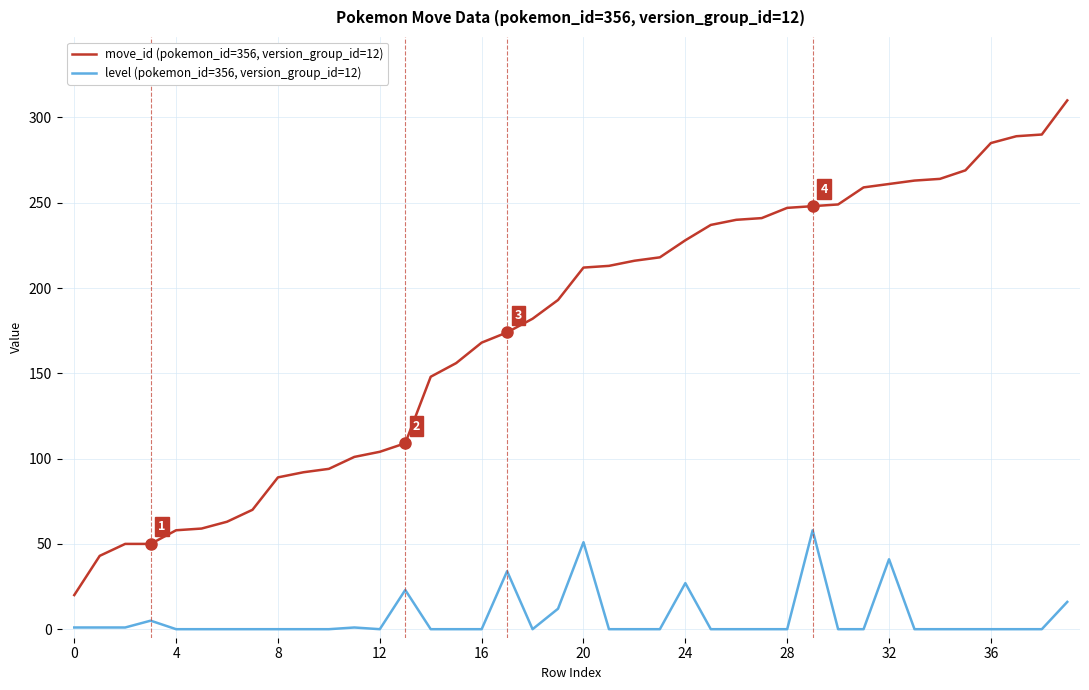

Which series has the largest total across all categories?

move_id (pokemon_id=356, version_group_id=12)